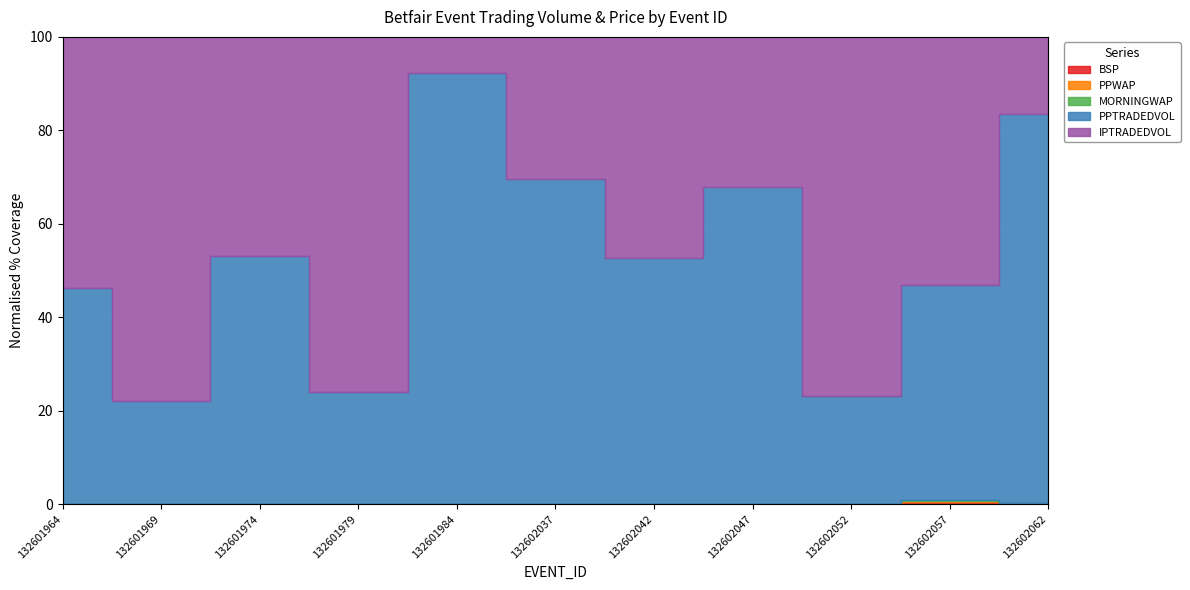

How many categories are shown in the chart?

11